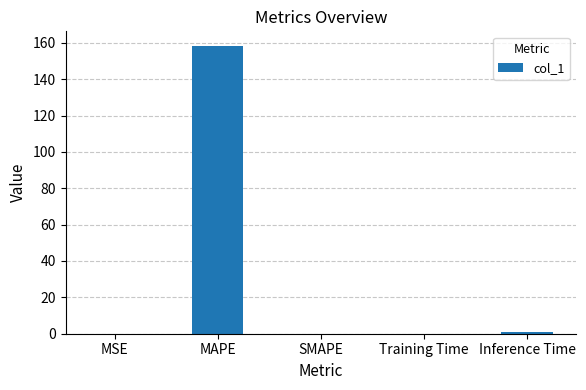

Between Training Time and MAPE, which is larger?

MAPE